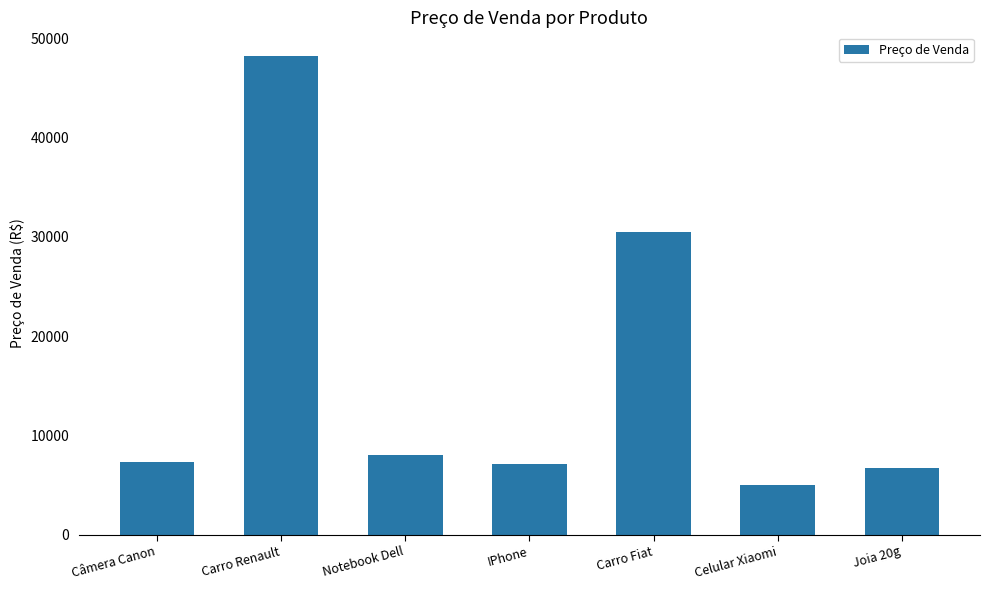

Reading left to right, transcribe all the data shown in this chart.

Câmera Canon=7341.5	Carro Renault=48171.4	Notebook Dell=8023.2	IPhone=7122.9	Carro Fiat=30508.6	Celular Xiaomi=5039.3	Joia 20g=6733.9